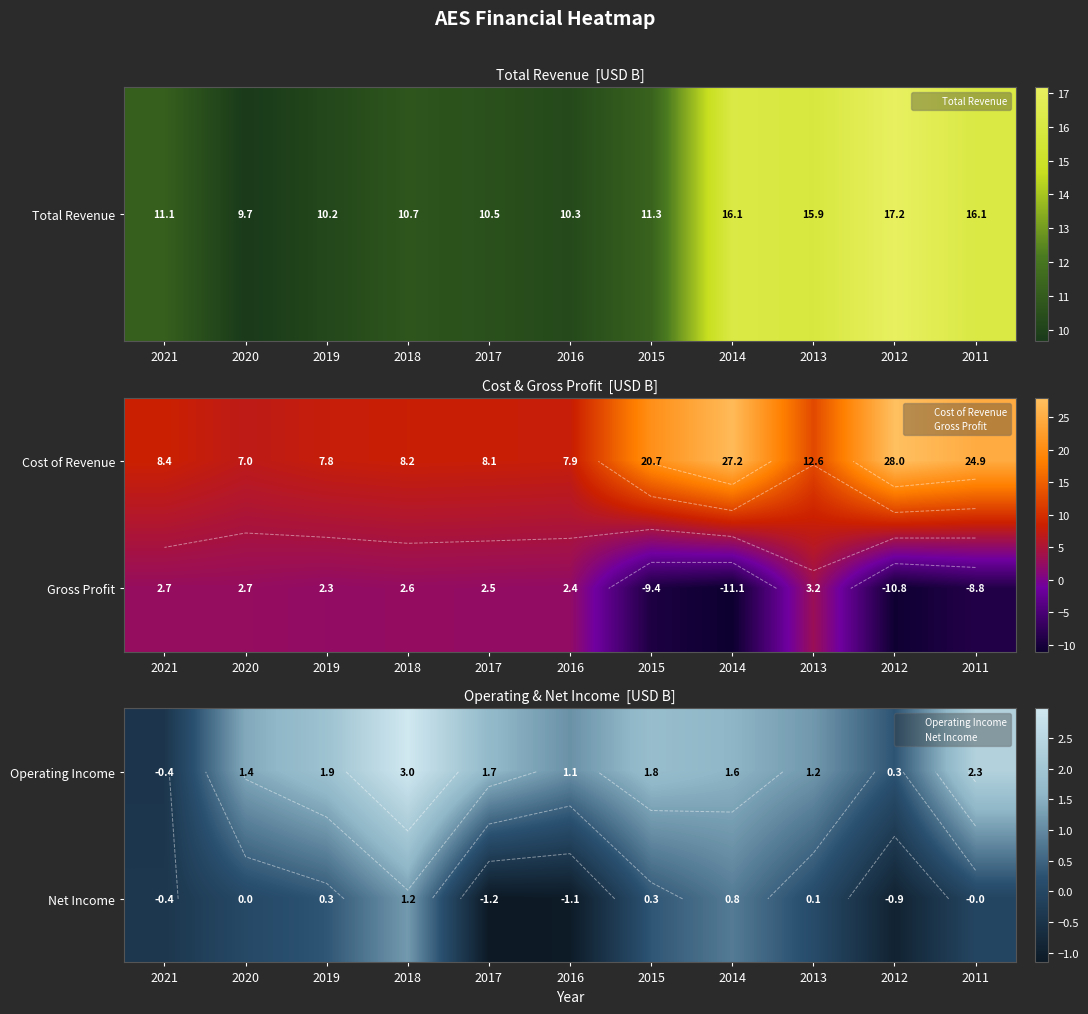

The Operating Income series shows -0.2 at 2021. True or false?

False